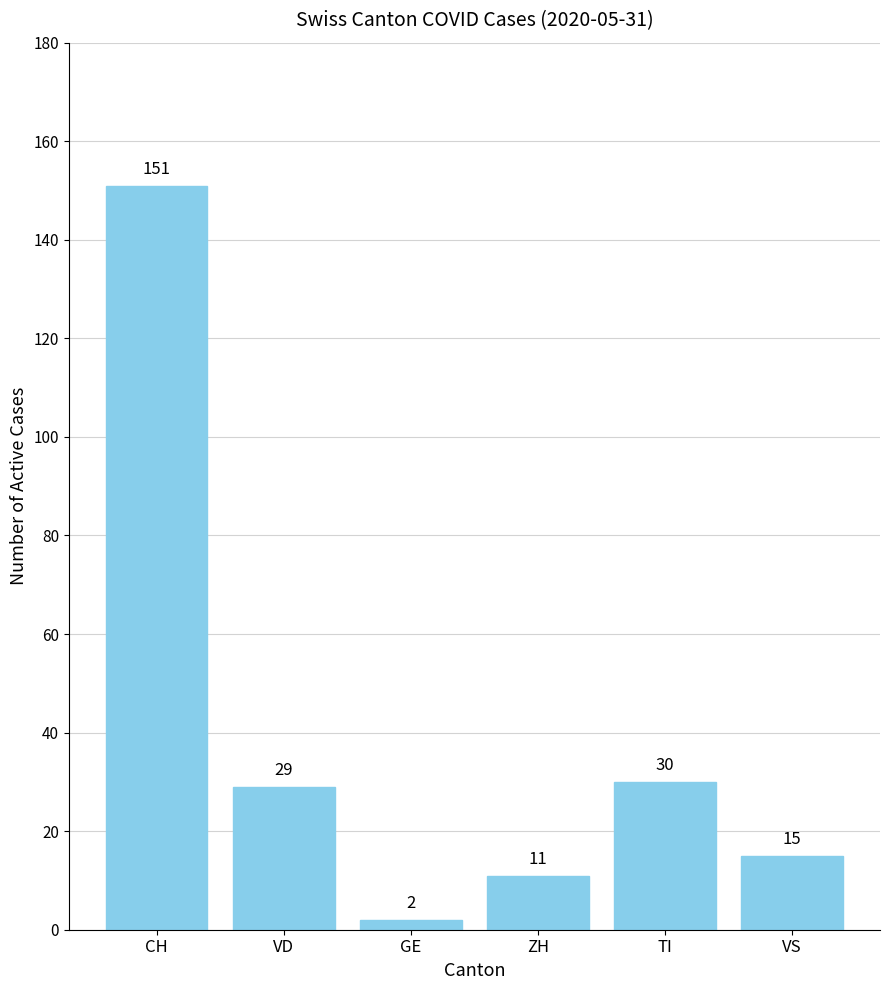

How many data points are less than 29?

3